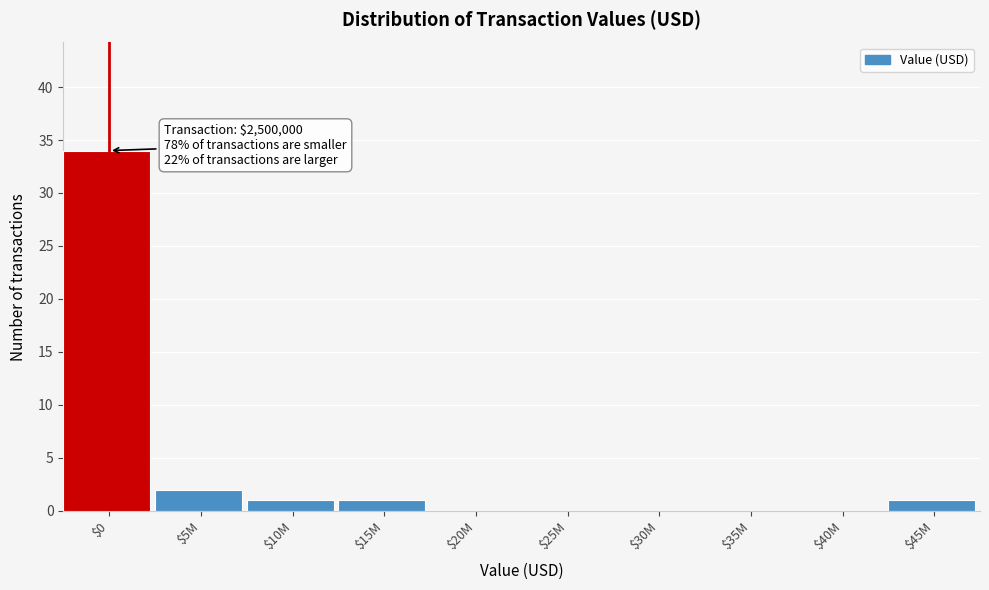

What is the sum of all values?

39